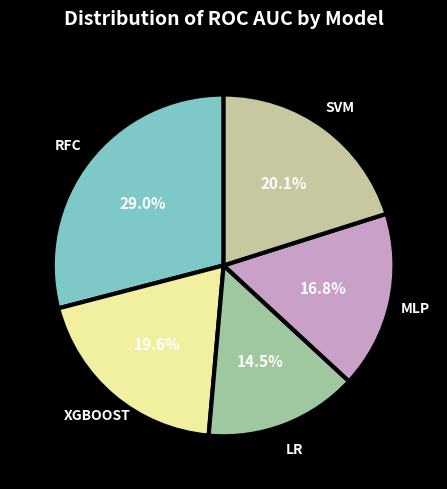

Count the number of slices in the pie.

5